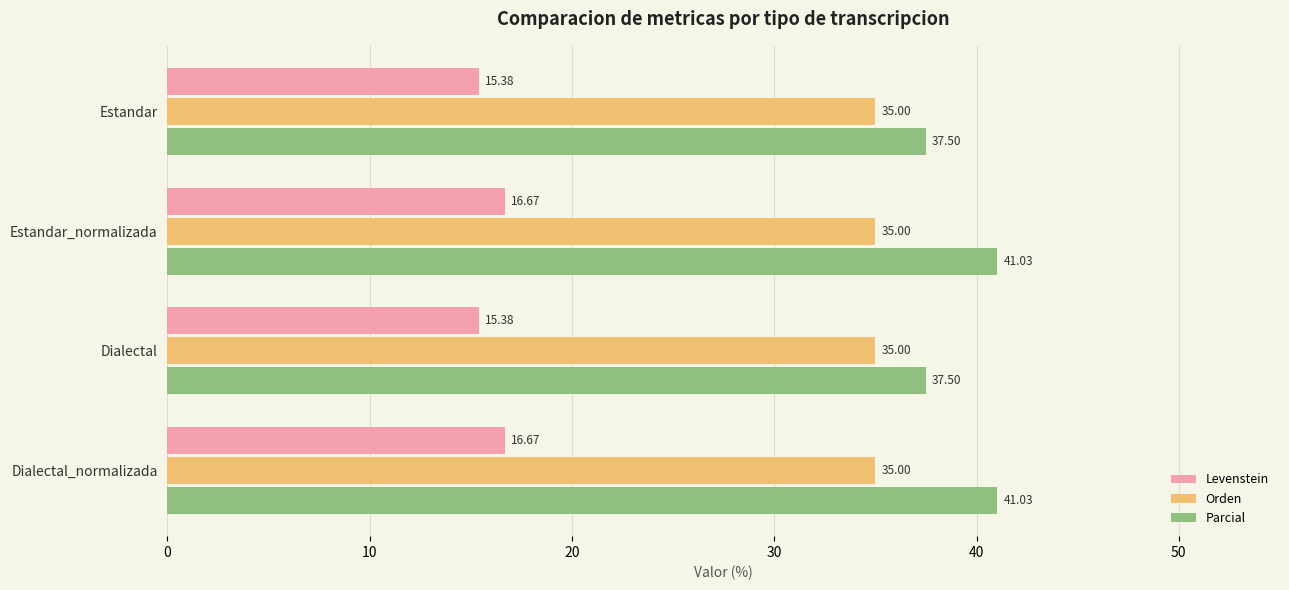

Which series has the largest total across all categories?

Parcial